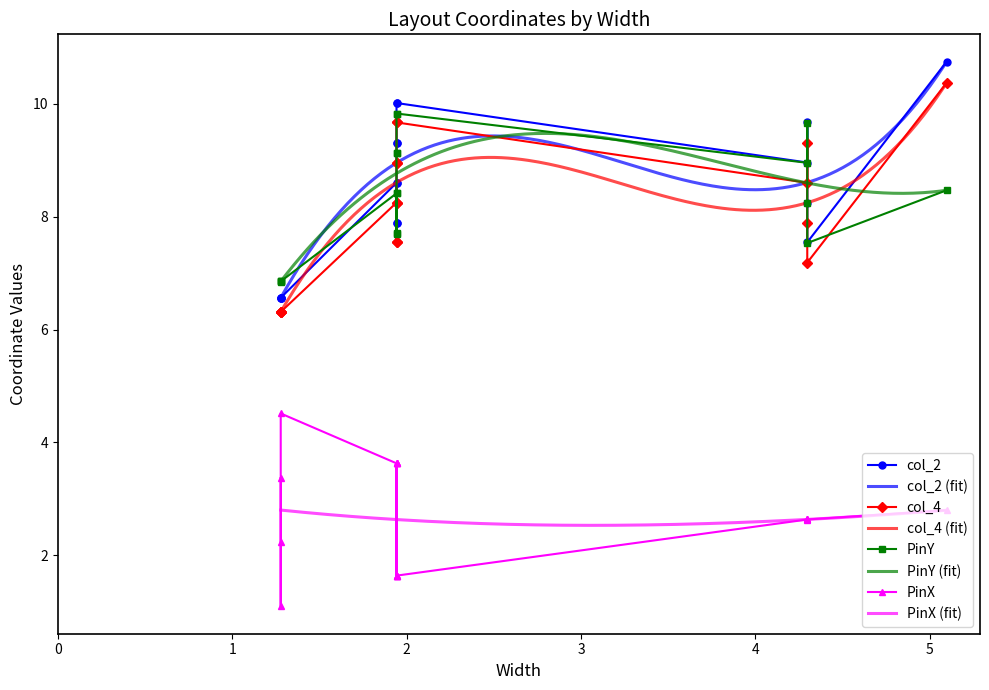

What is the minimum value for col_4 (fit)?

6.3